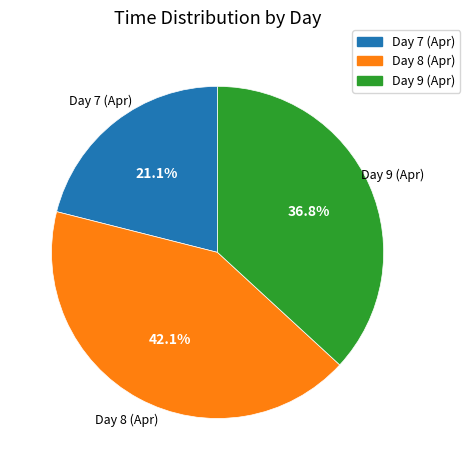

Is there any slice that represents more than half of the pie?

No